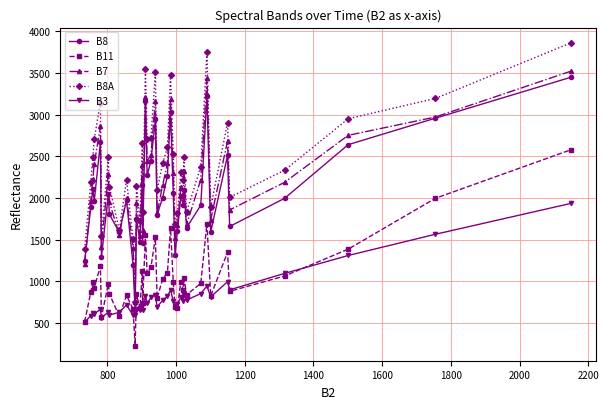

In B8, how many points are lower than both neighbors (excluding endpoints)?

13